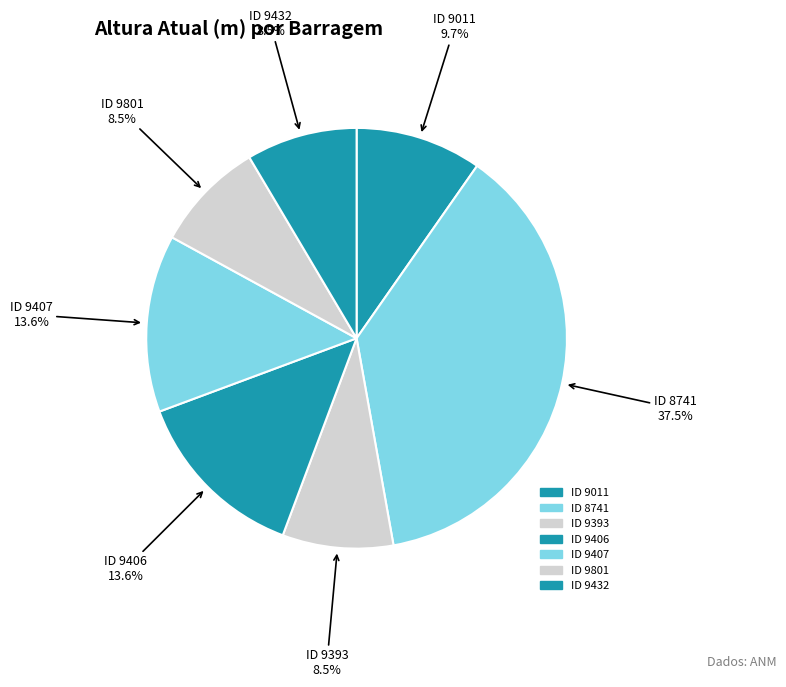

Is the sum of ID 9407 and ID 9801 greater than half?

No